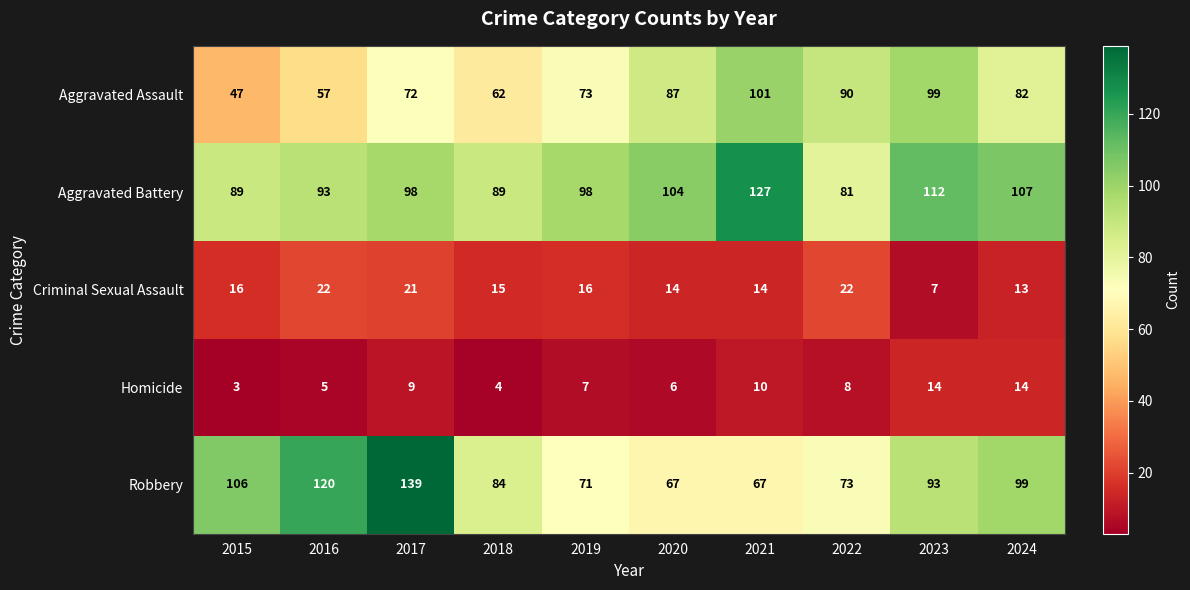

Which series changed the most between 2022 and 2023?

Aggravated Battery